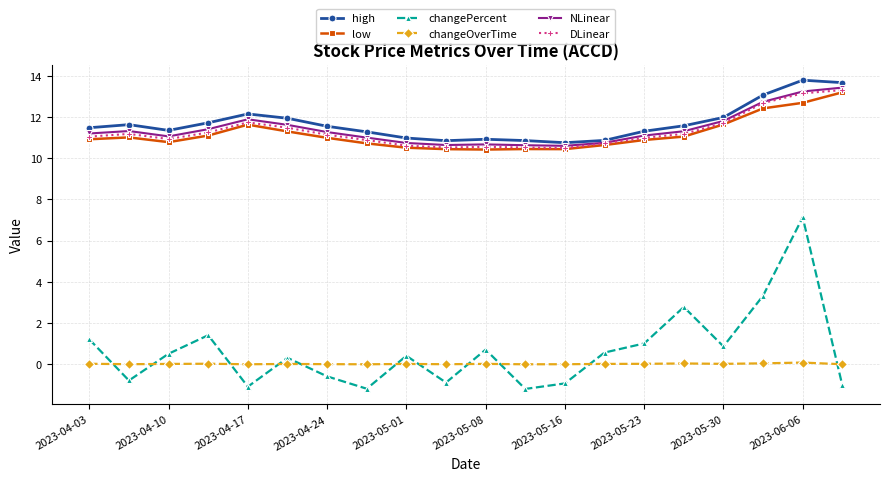

True or false: changeOverTime and high intersect in this chart.

False